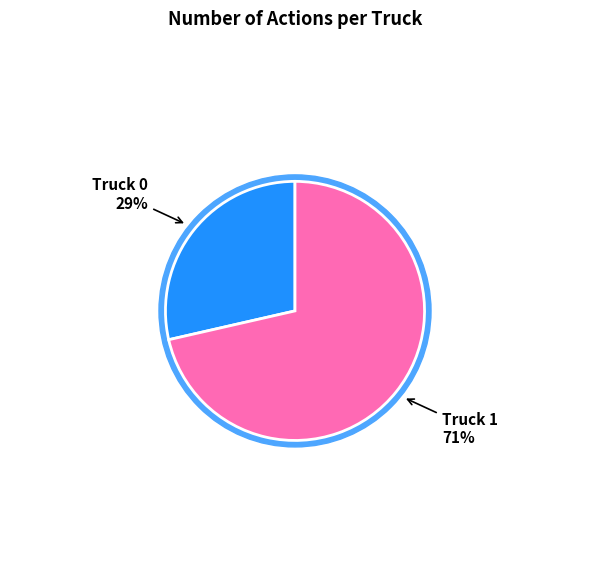

Which category has the biggest portion of the pie?

Truck 1